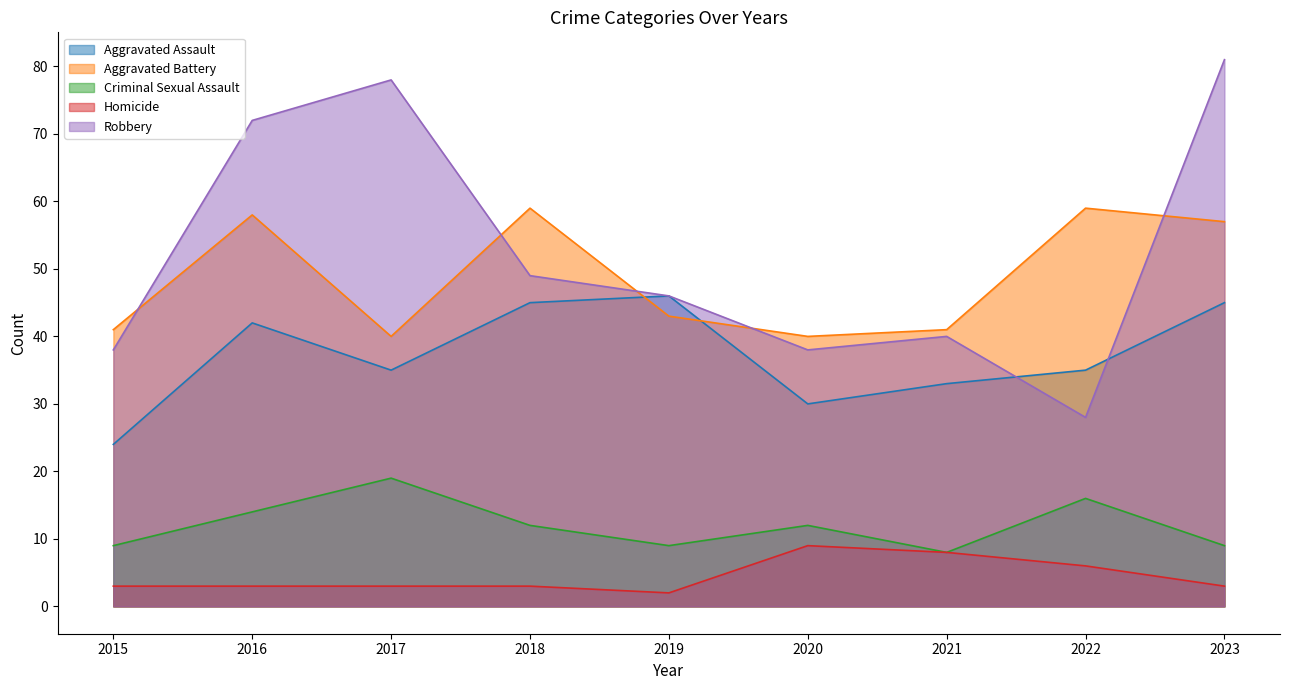

What is the difference between the Aggravated Assault values at 2015 and 2020?

6